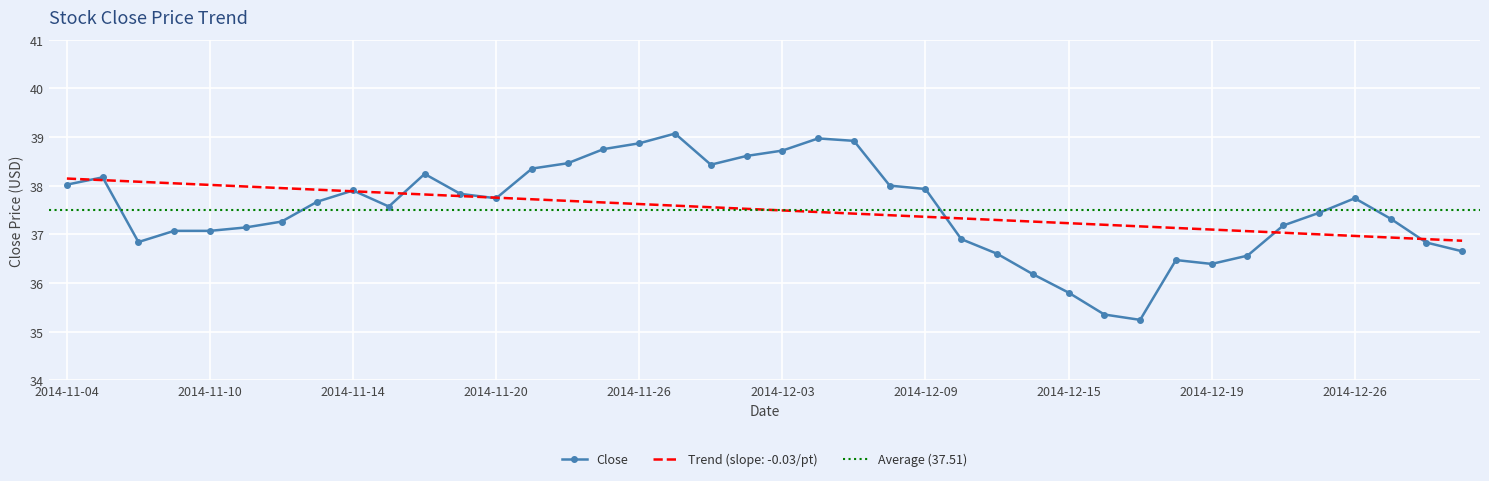

How many points are lower than both their immediate neighbors (excluding endpoints)?

6